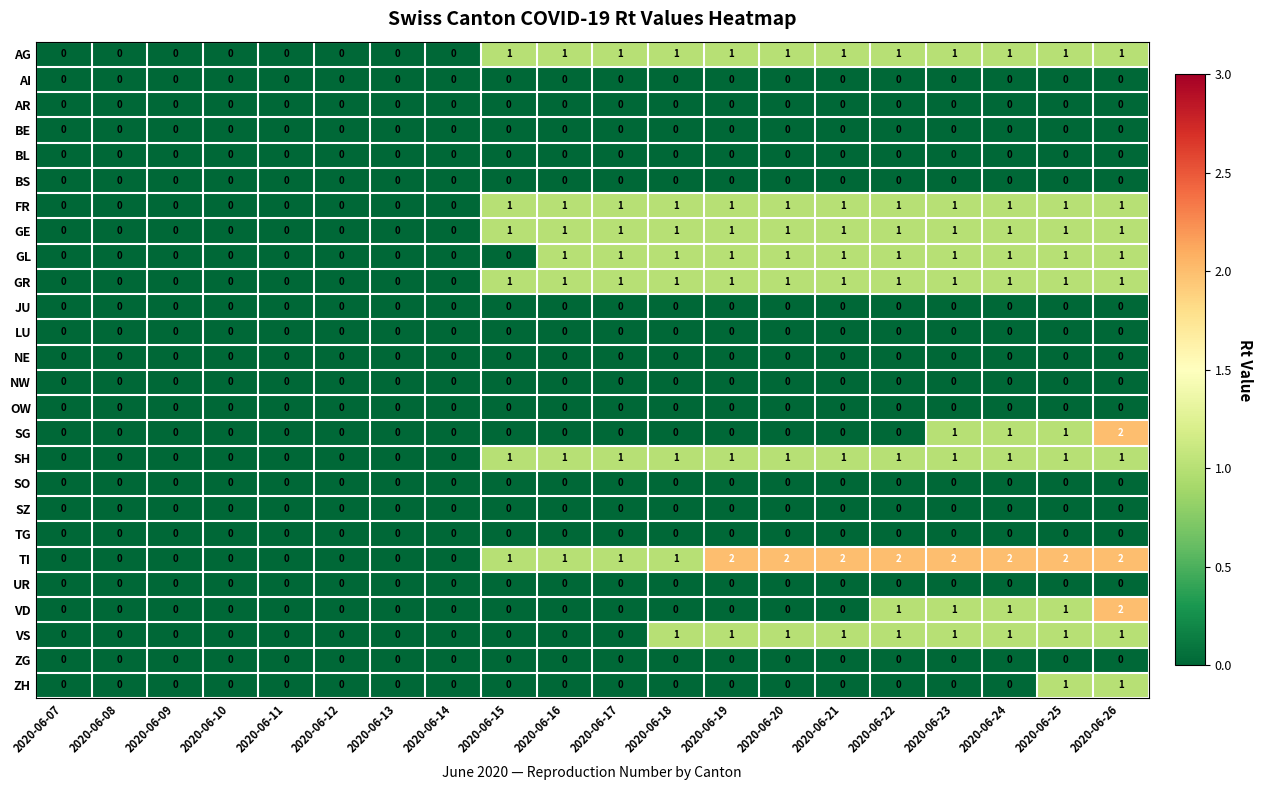

Is it true that SZ equals 0 at 2020-06-21?

True